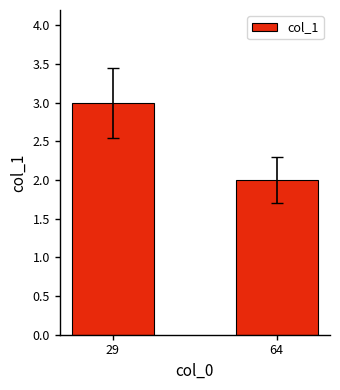

Are the bars grouped side by side (vs. stacked)?

No